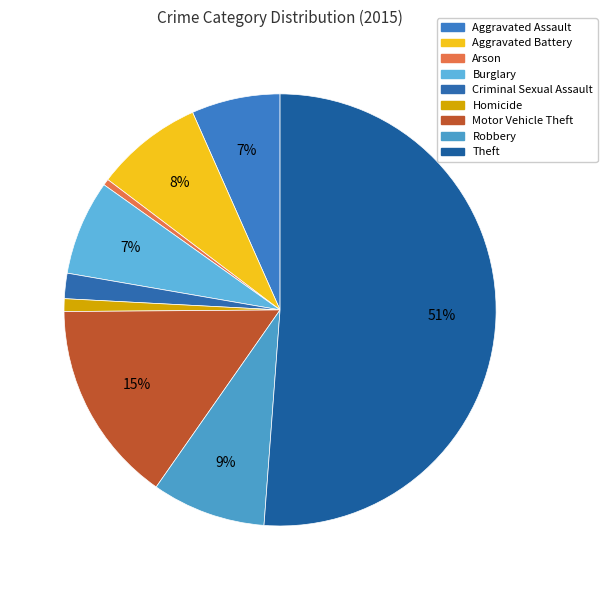

To the nearest percent, what portion does Robbery represent?

9%